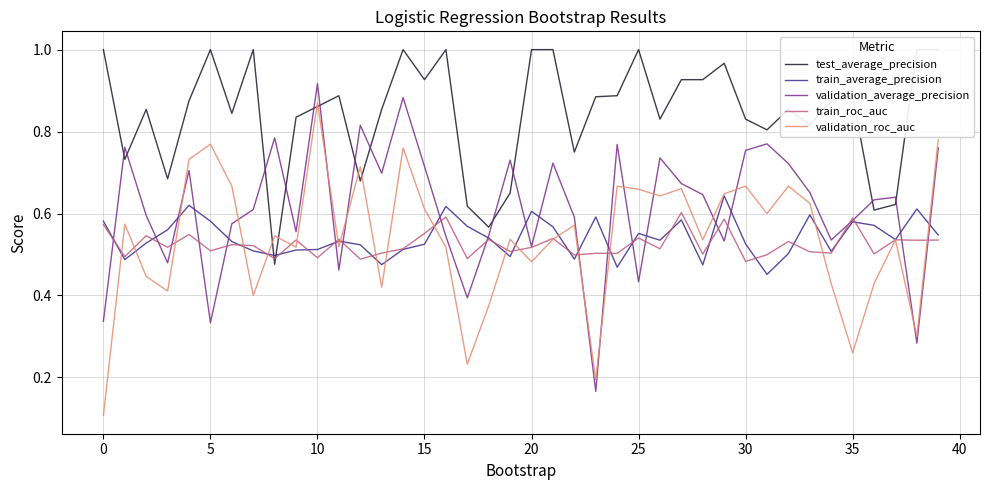

Is this an area chart (filled region under the line)?

No